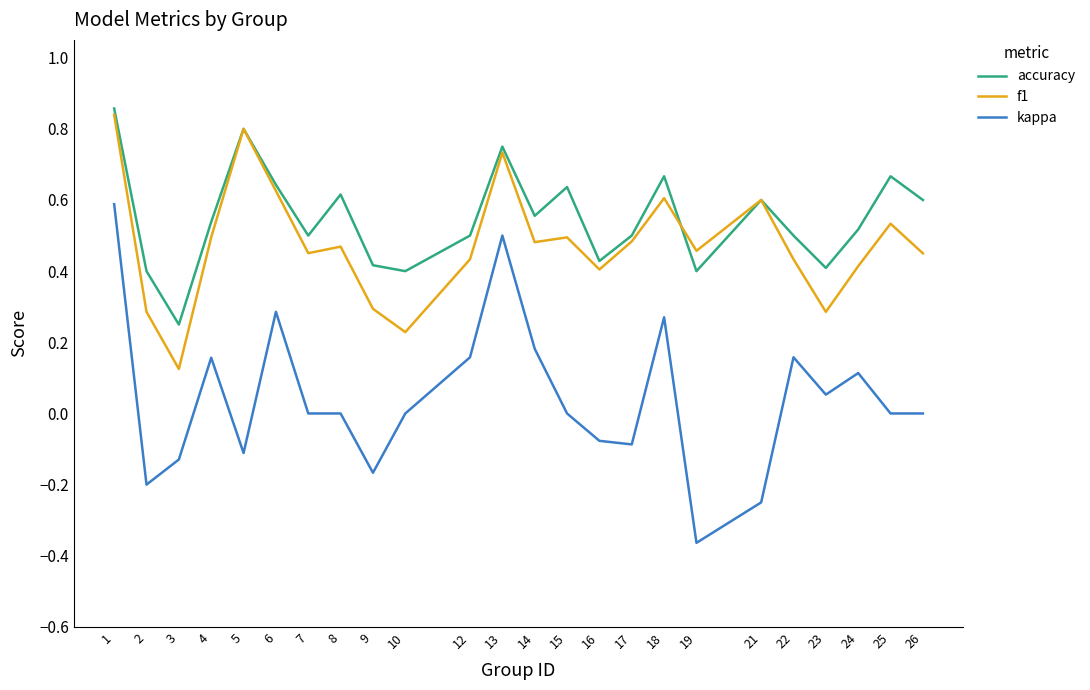

Does the chart display data point markers on the line(s)?

No